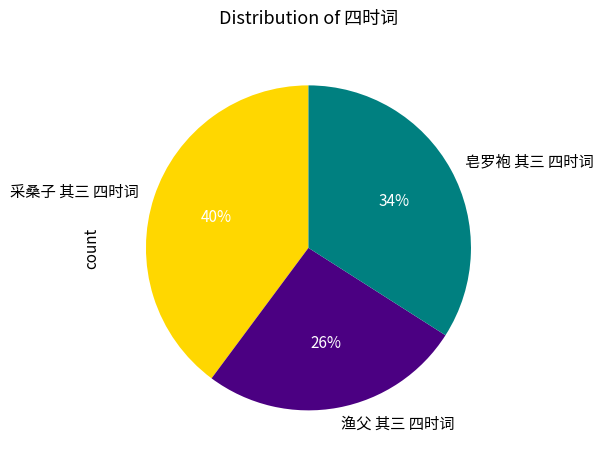

Is it true that 皂罗袍 其三 四时词 is 34% of the pie?

True